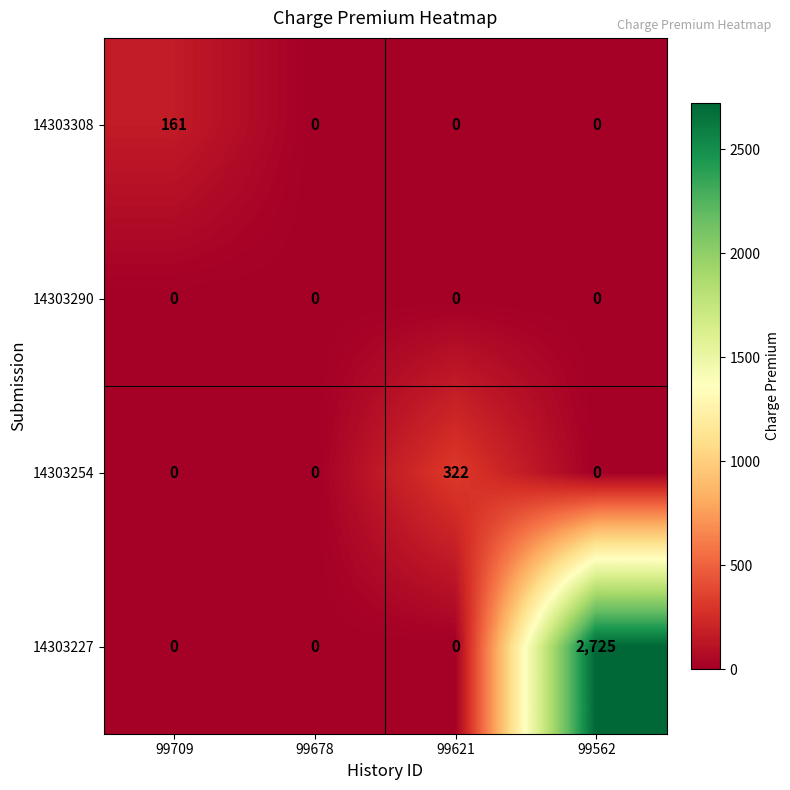

How many 14303227 values are between 0 and 2725?

4